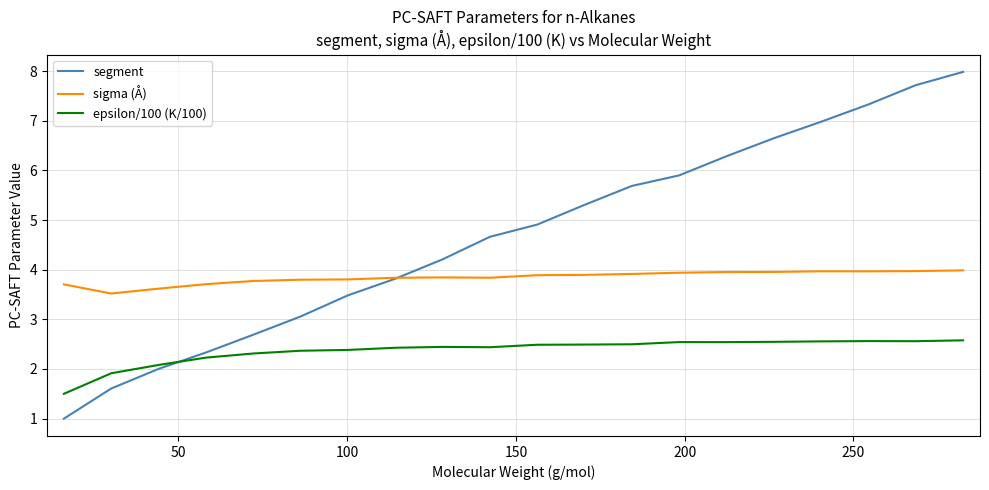

Rank the series by their average value, from highest to lowest.

segment, sigma (Å), epsilon/100 (K/100)